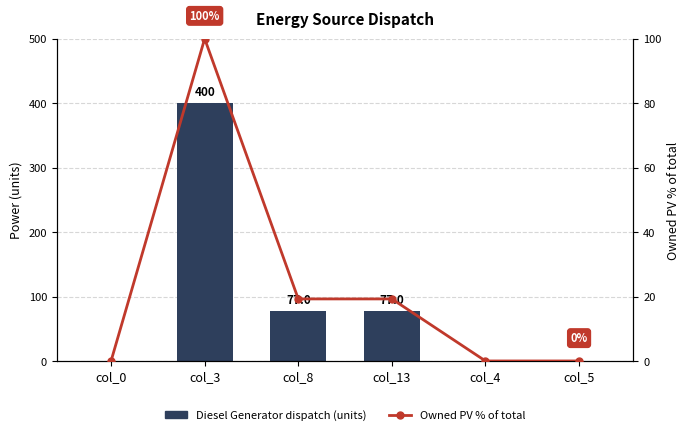

Reading right to left, extract all data points from this chart.

Diesel Generator dispatch (units): col_5=0.0	col_4=0.0	col_13=77.0	col_8=77.0	col_3=400.0	col_0=0.0
Owned PV % of total: col_5=0.0	col_4=0.0	col_13=19.2	col_8=19.2	col_3=100.0	col_0=0.0